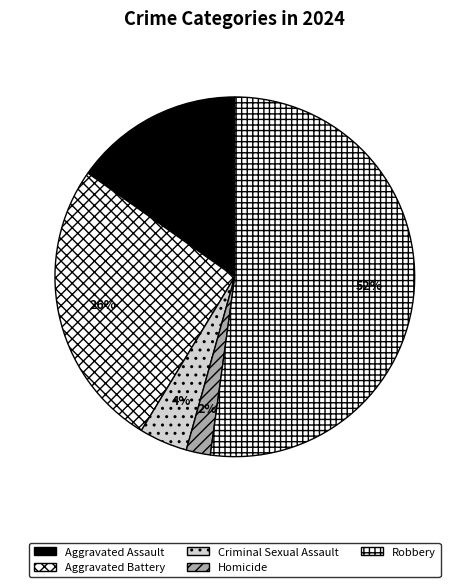

Rank the categories by value from highest to lowest.

Robbery, Aggravated Battery, Aggravated Assault, Criminal Sexual Assault, Homicide